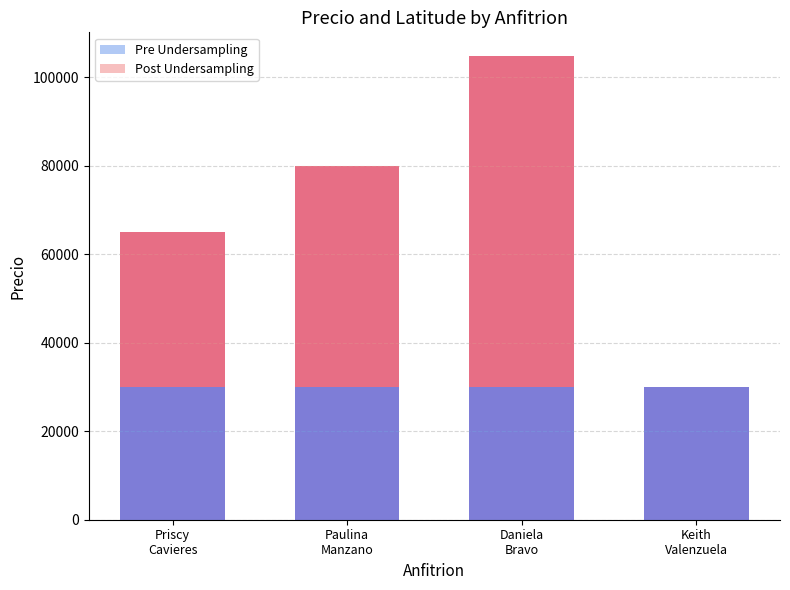

The Post Undersampling series shows 51067.1 at Priscy
Cavieres. True or false?

False